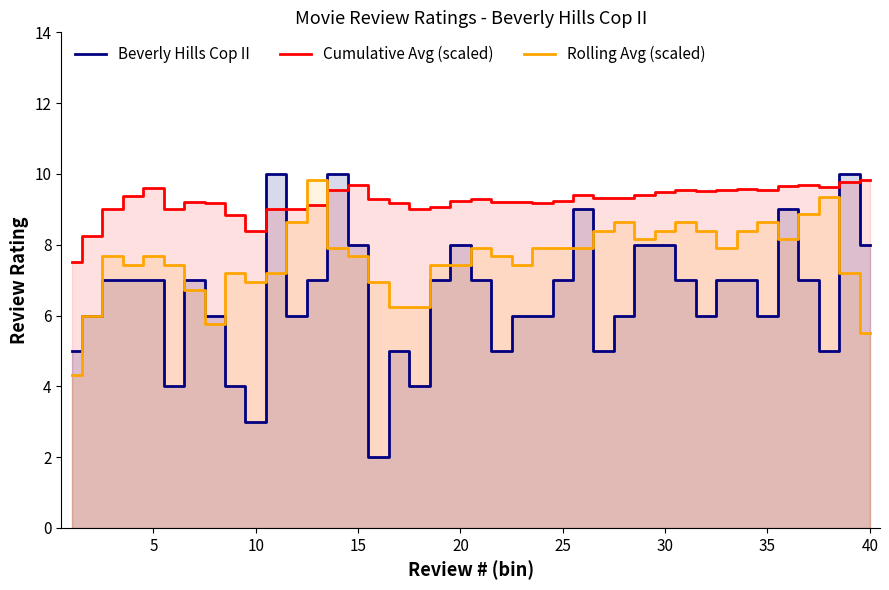

What is the lowest value of the Beverly Hills Cop II series?

2.0